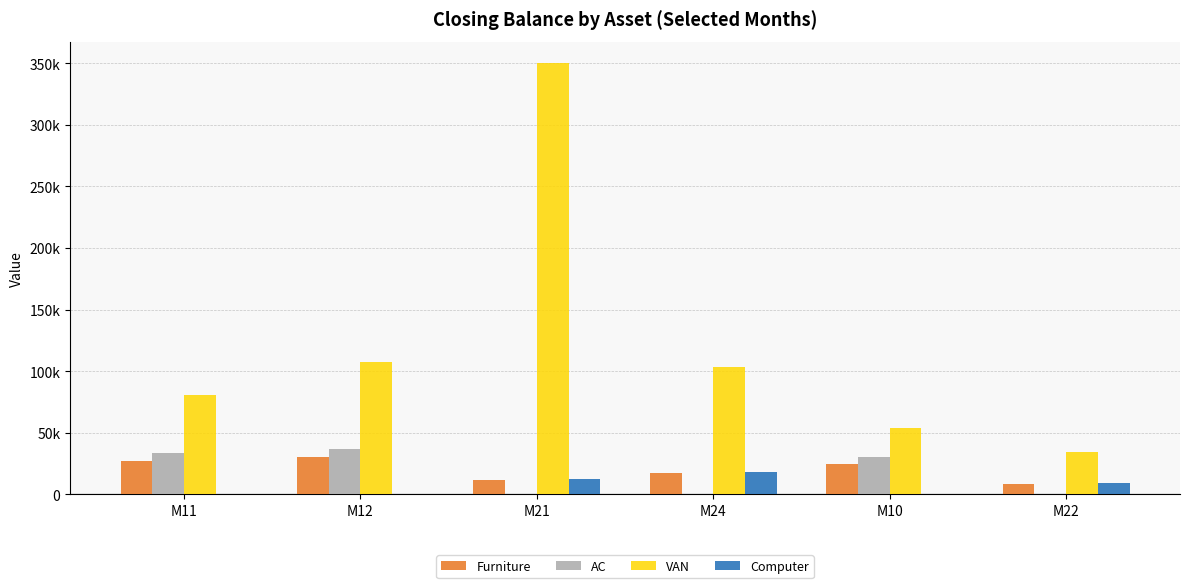

True or false: AC has a value of 33333.3 at M11.

True